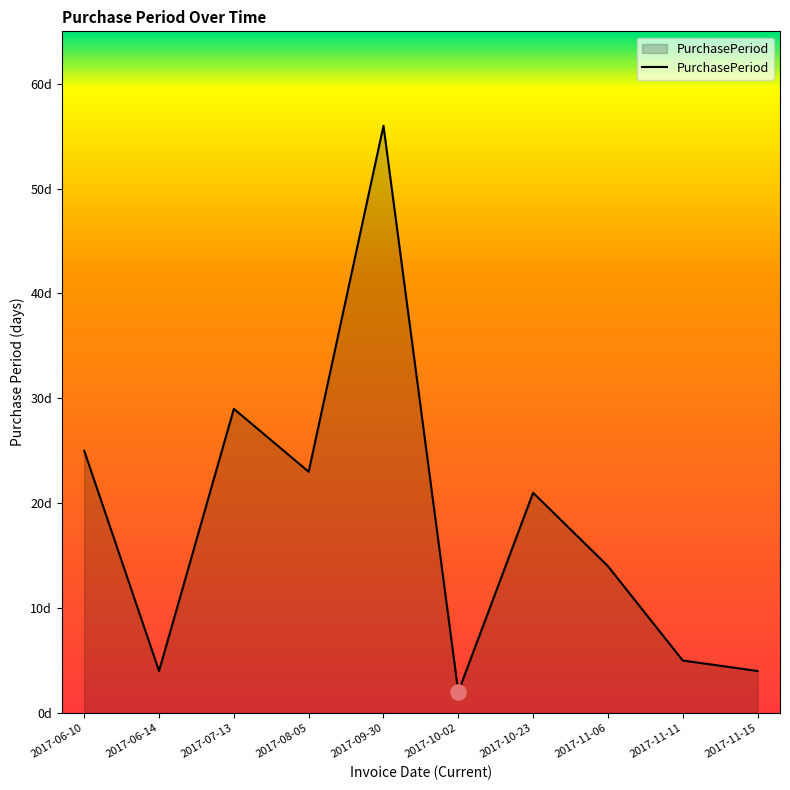

Approximately how many times larger is the value at 2017-11-11 compared to 2017-09-30?

0.1